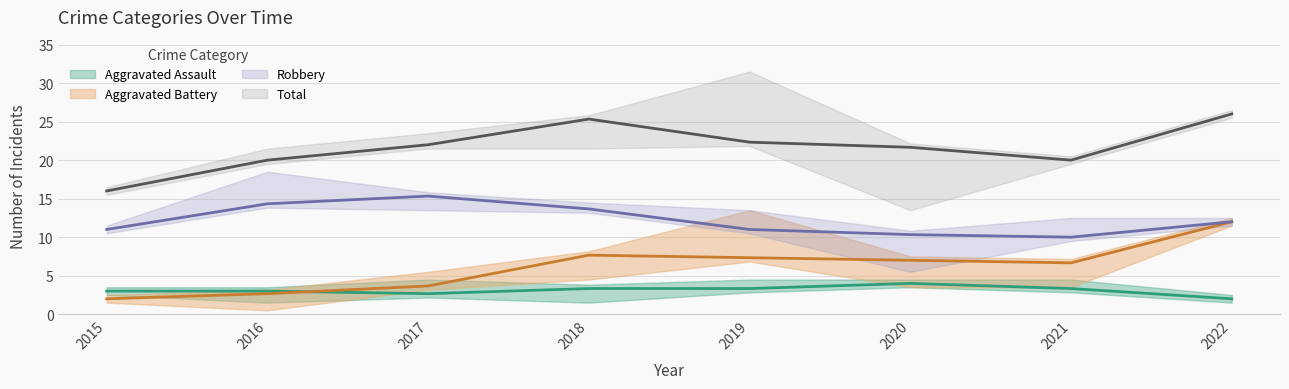

The Total series shows 26 at 2022. True or false?

True